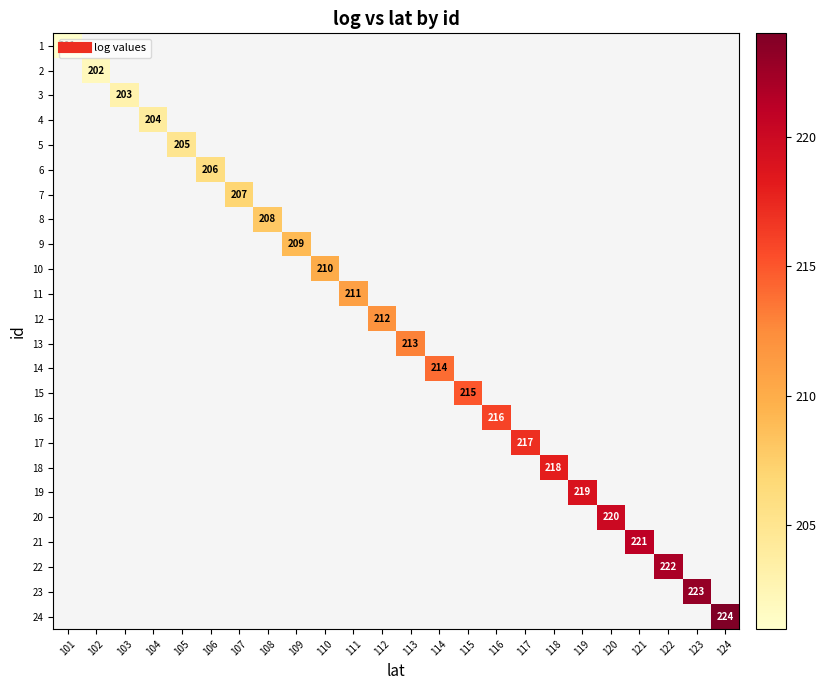

List the series in order of their peak value, lowest first.

1, 2, 3, 4, 5, 6, 7, 8, 9, 10, 11, 12, 13, 14, 15, 16, 17, 18, 19, 20, 21, 22, 23, 24